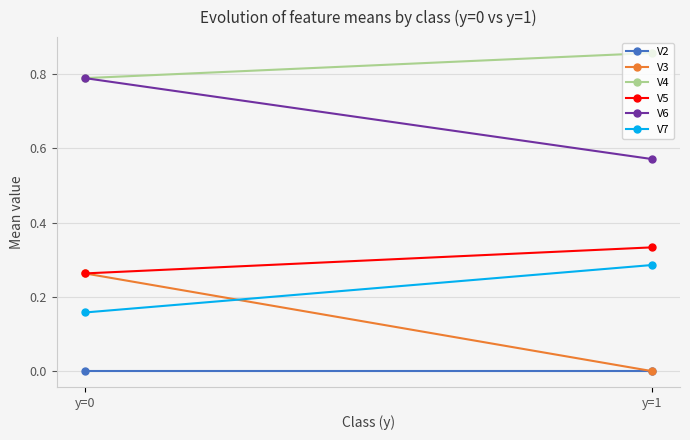

How many distinct data groups are displayed?

6